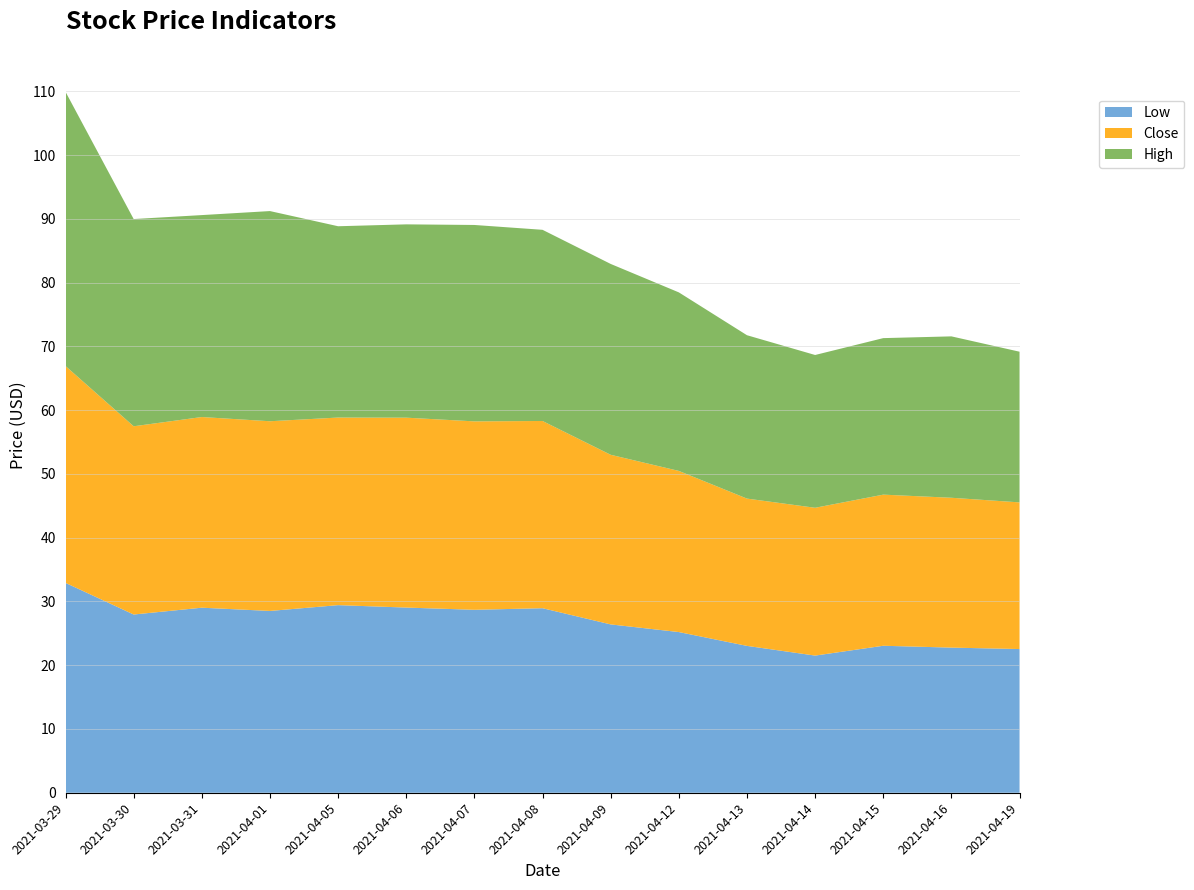

Reading left to right, what are all the values shown in this chart?

High: 43.0	32.5	31.7	33.0	30.0	30.3	30.8	30.0	29.9	28.0	25.6	24.0	24.5	25.3	23.6
Close: 34.0	29.5	29.9	29.8	29.4	29.8	29.5	29.4	26.6	25.3	23.1	23.2	23.7	23.5	23.0
Low: 32.9	28.0	29.0	28.5	29.4	29.0	28.7	28.9	26.4	25.2	23.0	21.5	23.0	22.8	22.5